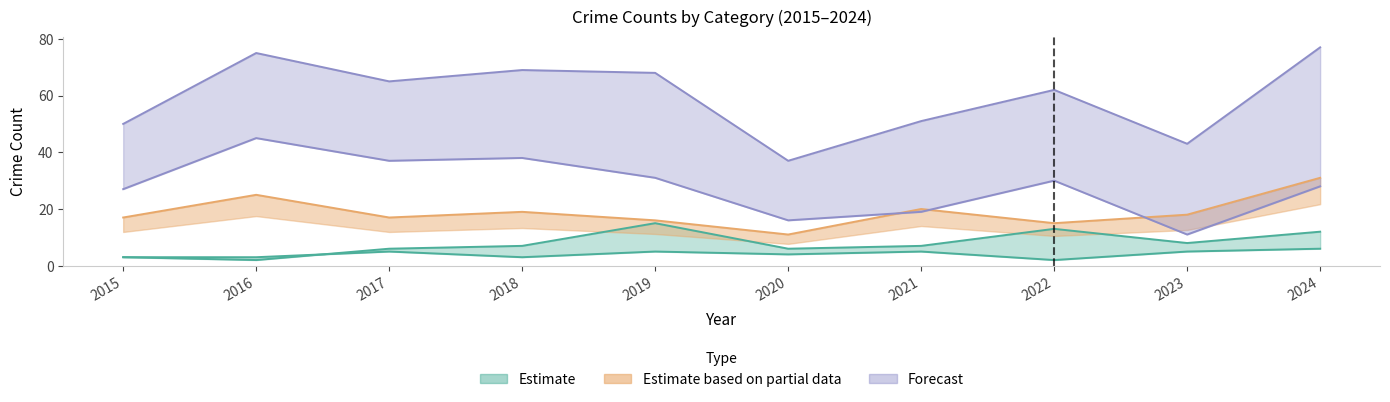

The Theft series shows 63 at 2018. True or false?

False